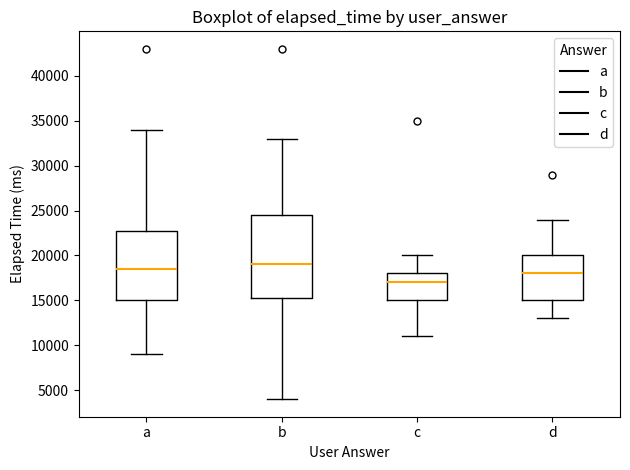

Reading left to right, read every box against the y-axis: the position of its median line, the range the box covers, and the ends of its whiskers. The values are not printed on the chart, so give them approximately, as read against the axis.

a: median 18500, box 15000 to 23000, whiskers 9000 to 34000
b: median 19000, box 15500 to 24500, whiskers 4000 to 33000
c: median 17000, box 15000 to 18000, whiskers 11000 to 20000
d: median 18000, box 15000 to 20000, whiskers 13000 to 24000